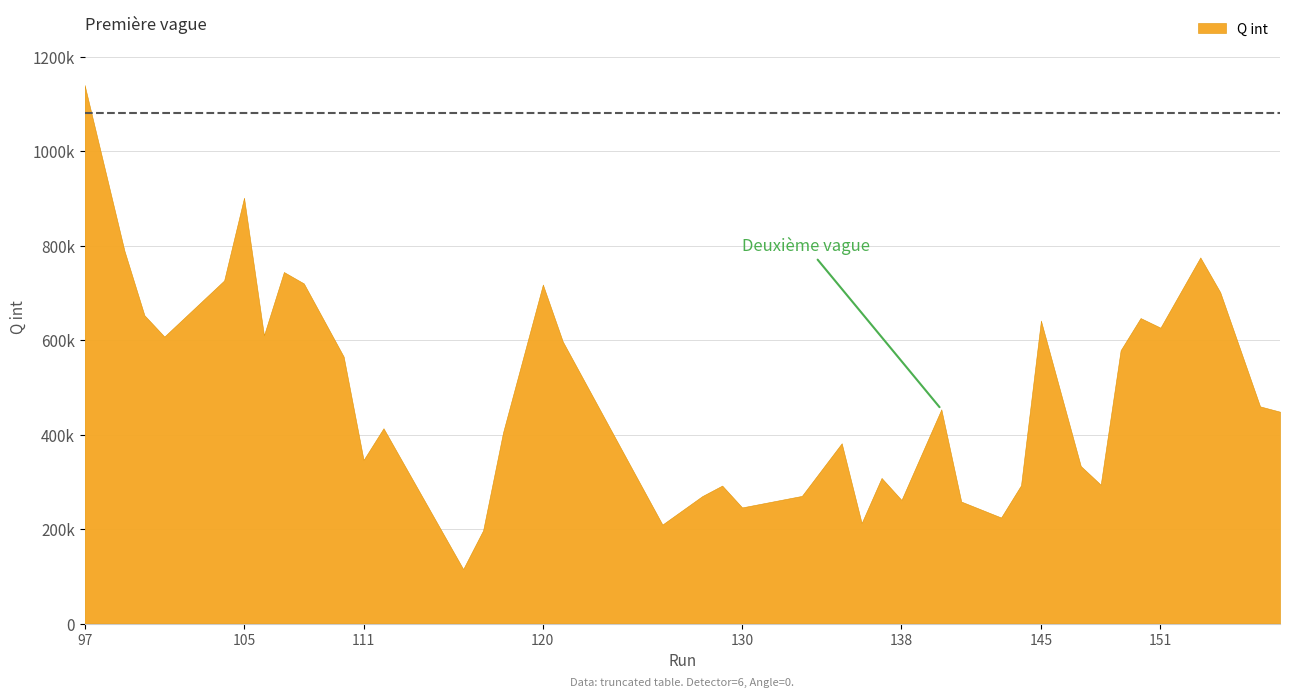

Approximately how many times larger is the value at 147 compared to 108?

0.5